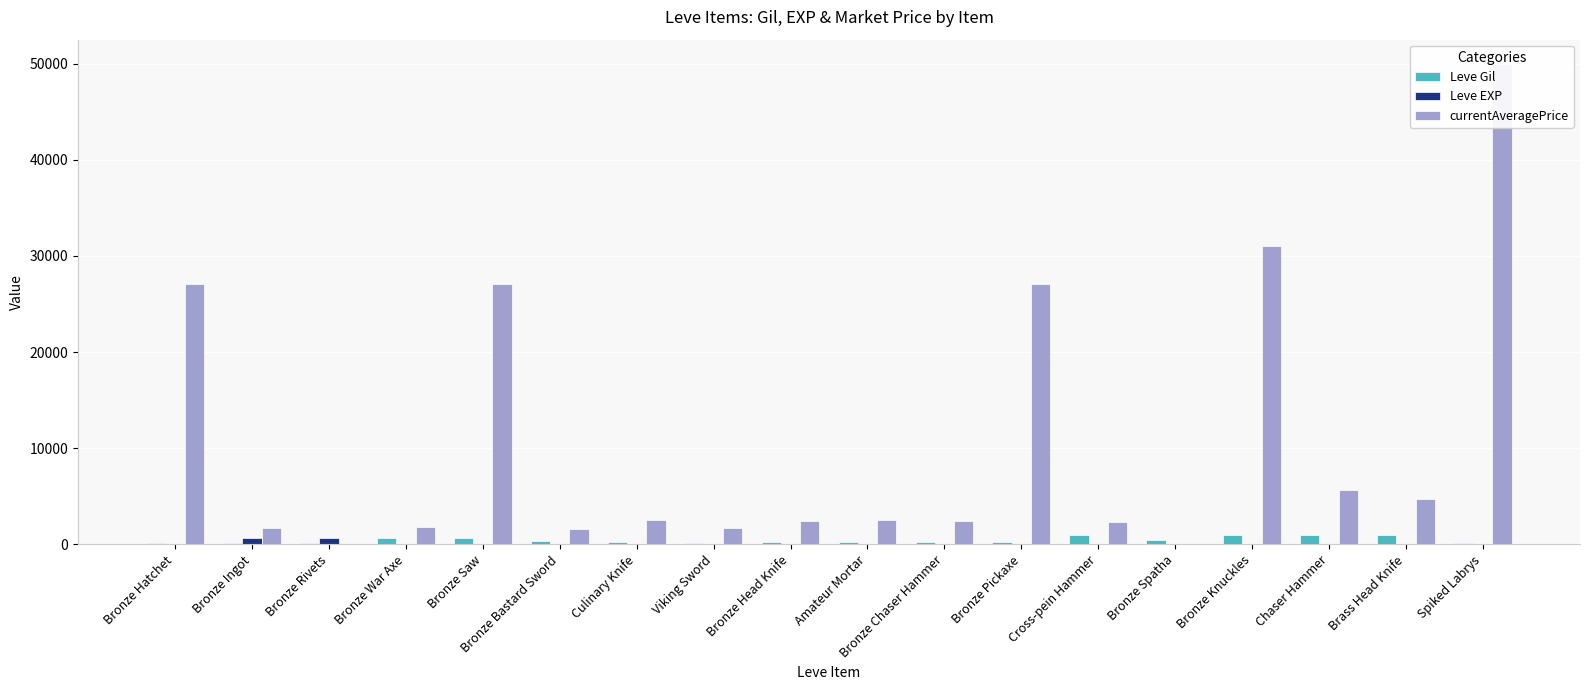

What position from the right is Bronze Spatha?

5